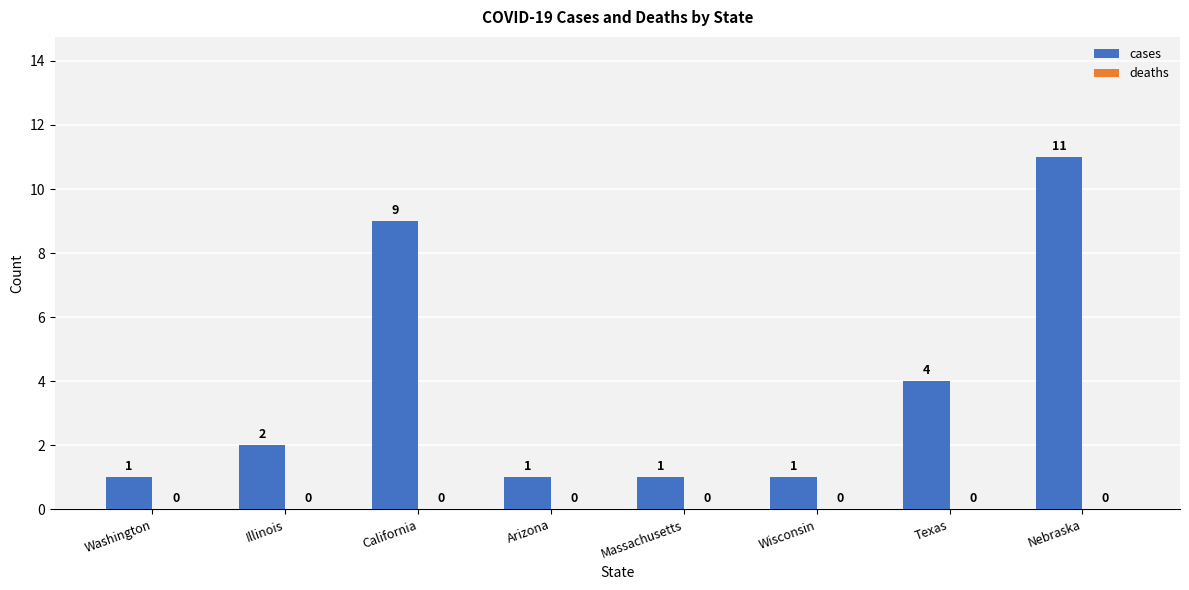

What is the label of the 2nd bar from the left?

Illinois